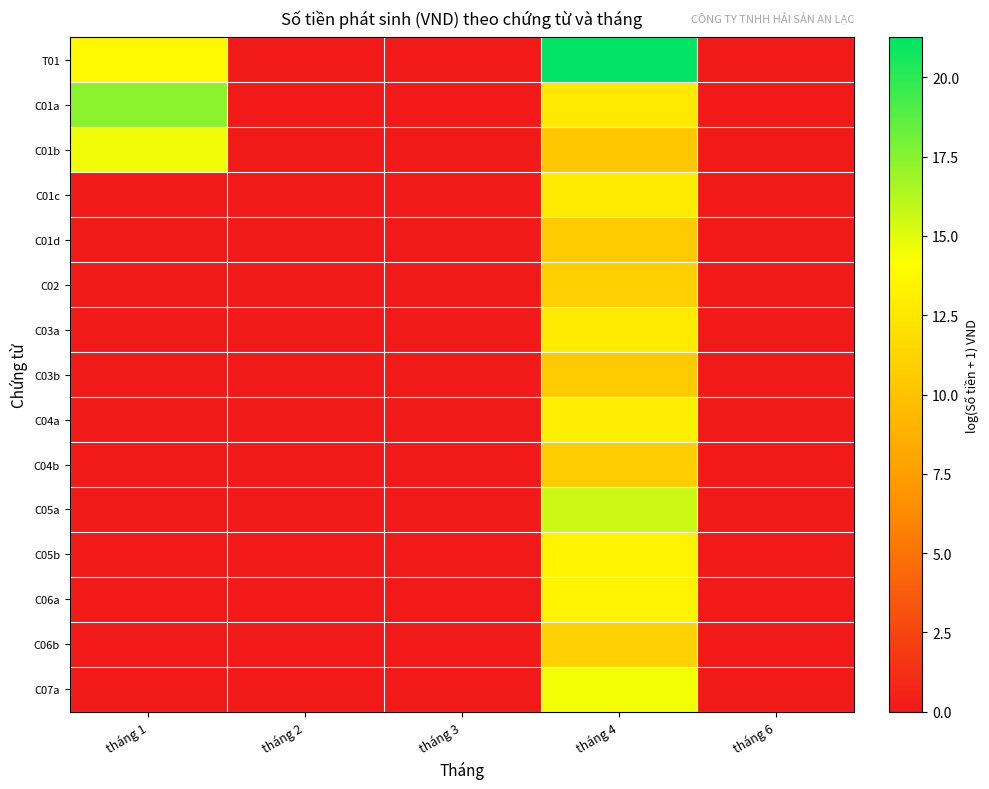

Which series changed the most between tháng 2 and tháng 4?

T01